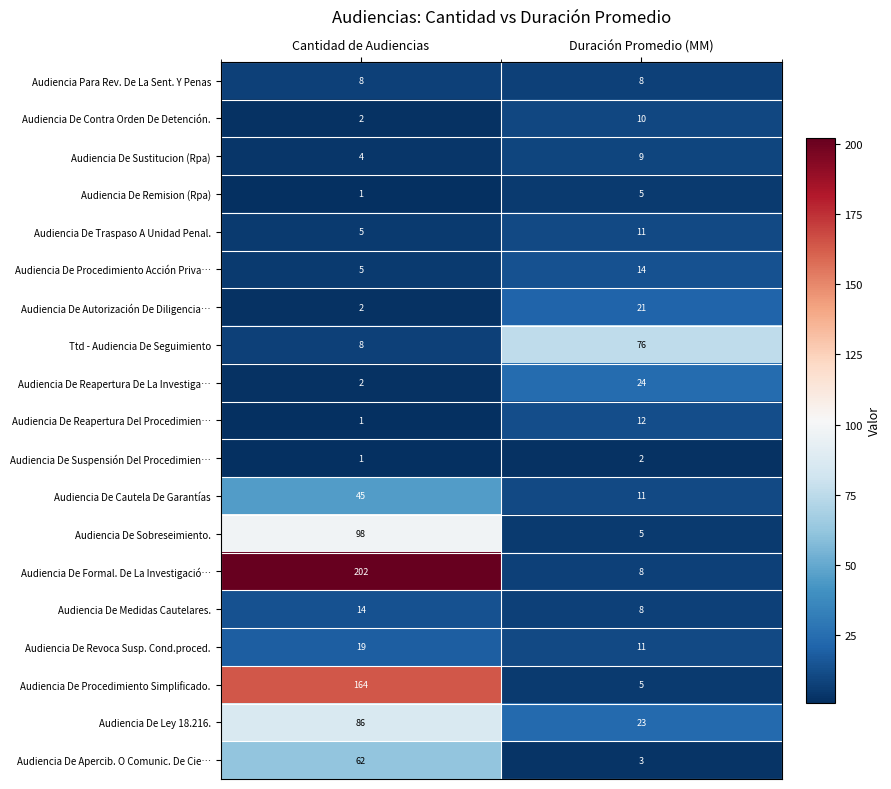

Read the Audiencia De Procedimiento Acción Priva… value at Duración Promedio (MM).

14